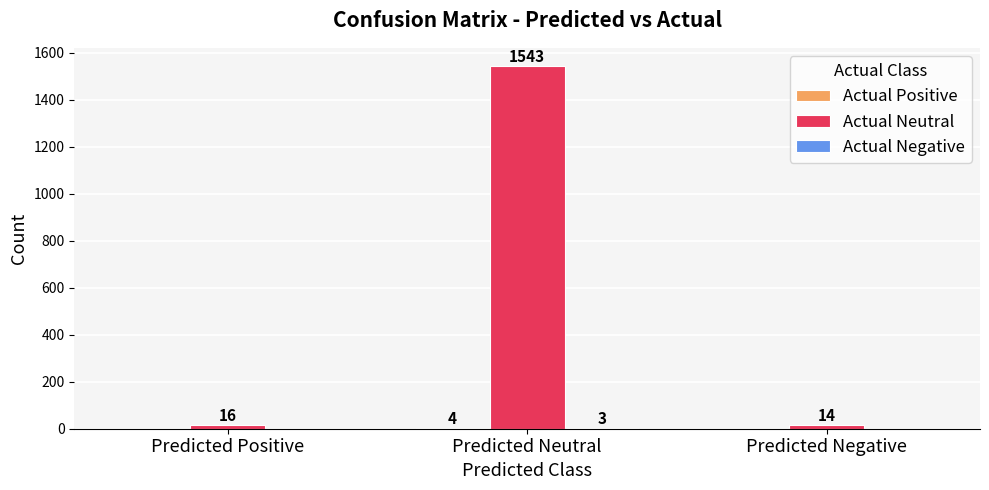

True or false: Actual Neutral has a value of 2574 at Predicted Neutral.

False